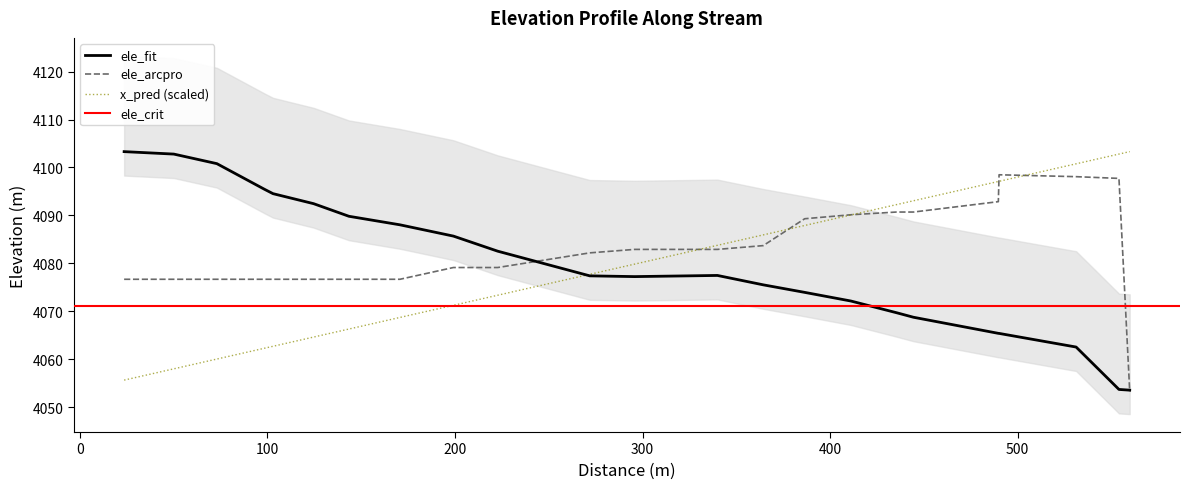

What is the minimum value for ele_arcpro?

4053.3